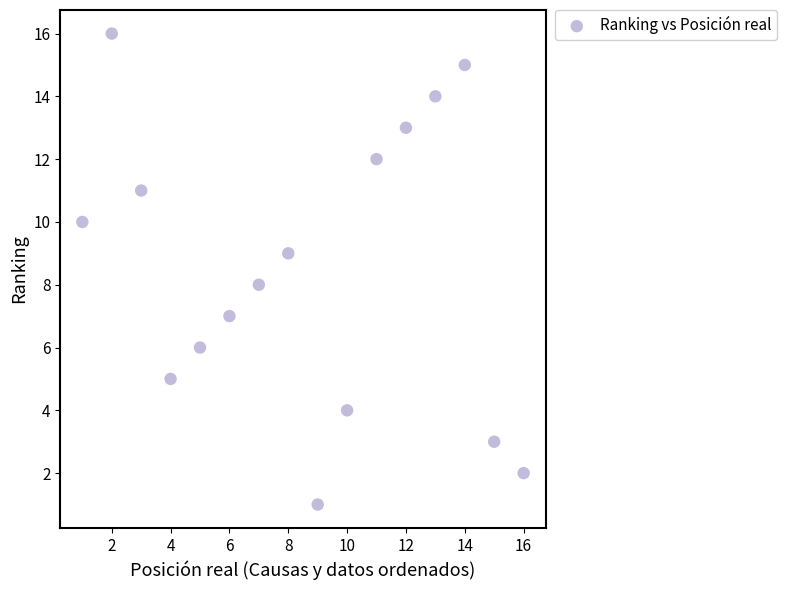

What is the range of X values (max minus min)?

15